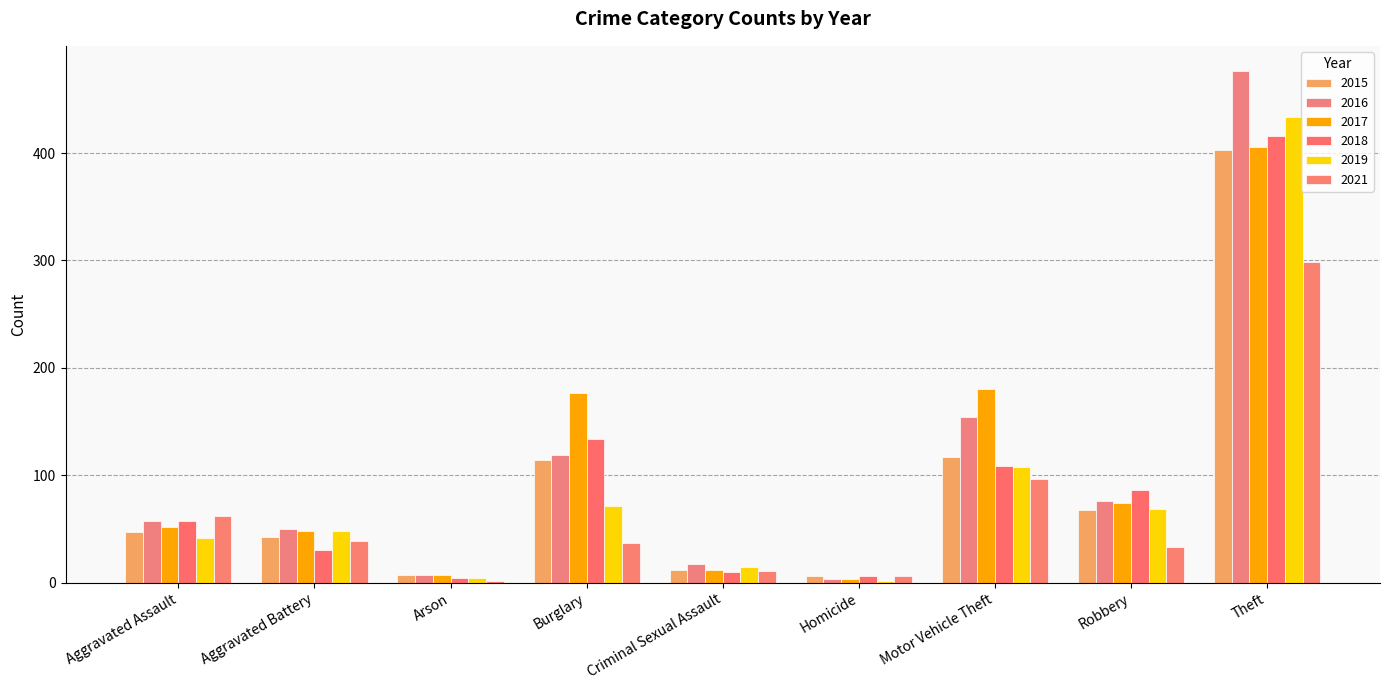

What is the sum of all 2021 values?

586